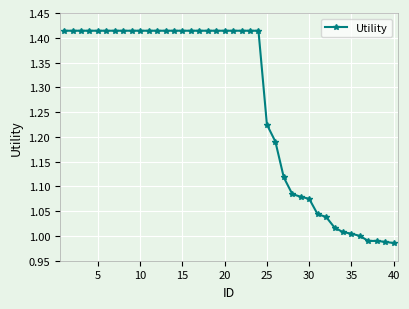

What is the sum of all values?

50.8